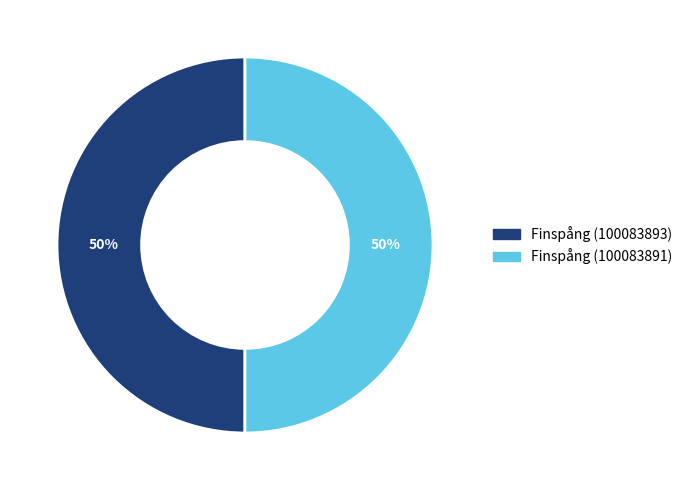

To the nearest percent, what is the combined percentage of Finspång (100083893) and Finspång (100083891)?

100%